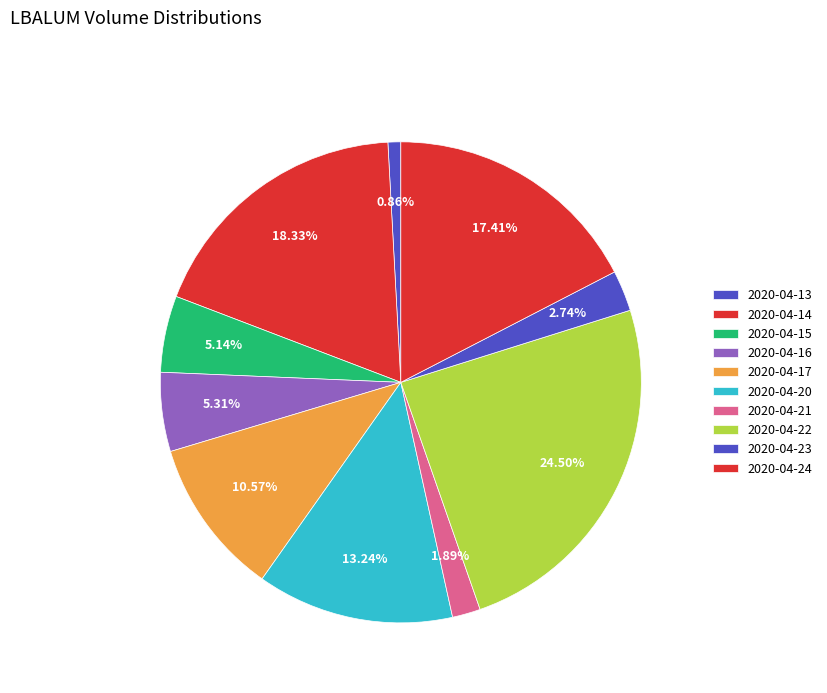

Rank the categories by value from lowest to highest.

2020-04-13, 2020-04-21, 2020-04-23, 2020-04-15, 2020-04-16, 2020-04-17, 2020-04-20, 2020-04-24, 2020-04-14, 2020-04-22